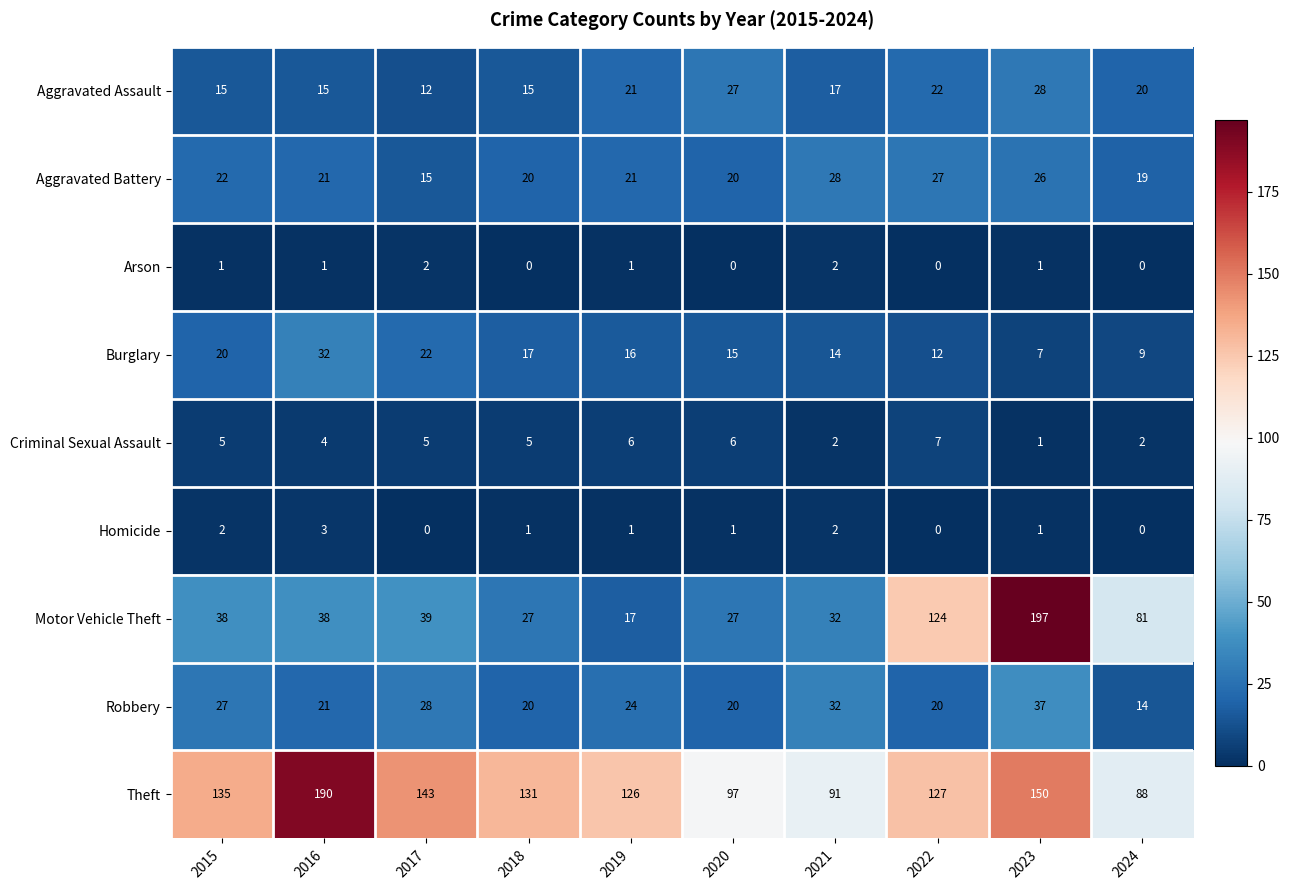

Which series has the largest total across all categories?

Theft